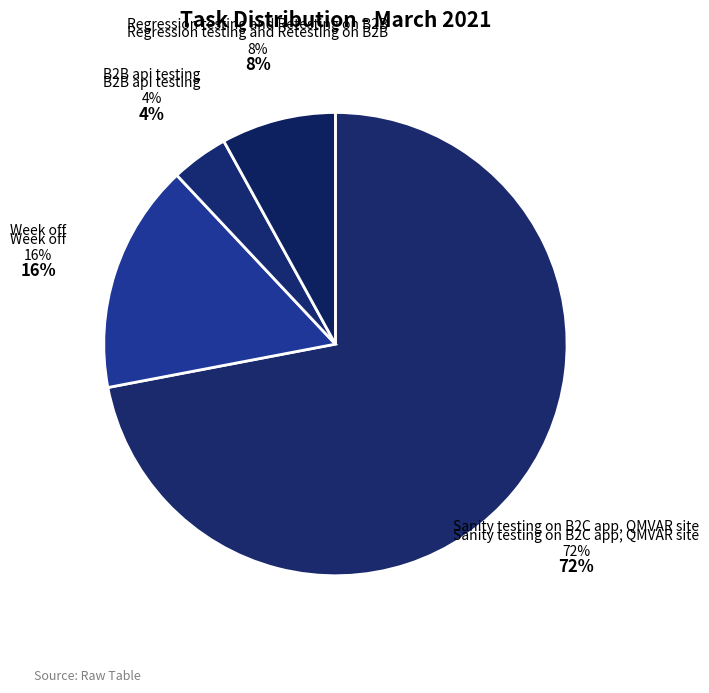

To the nearest percent, what portion does Week off represent?

16%